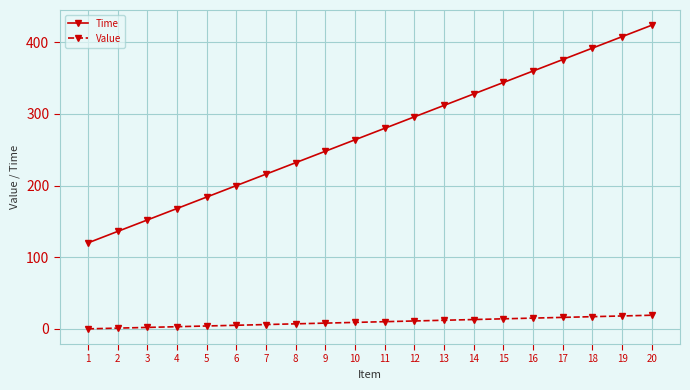

At how many categories does at least one series exceed 130?

19